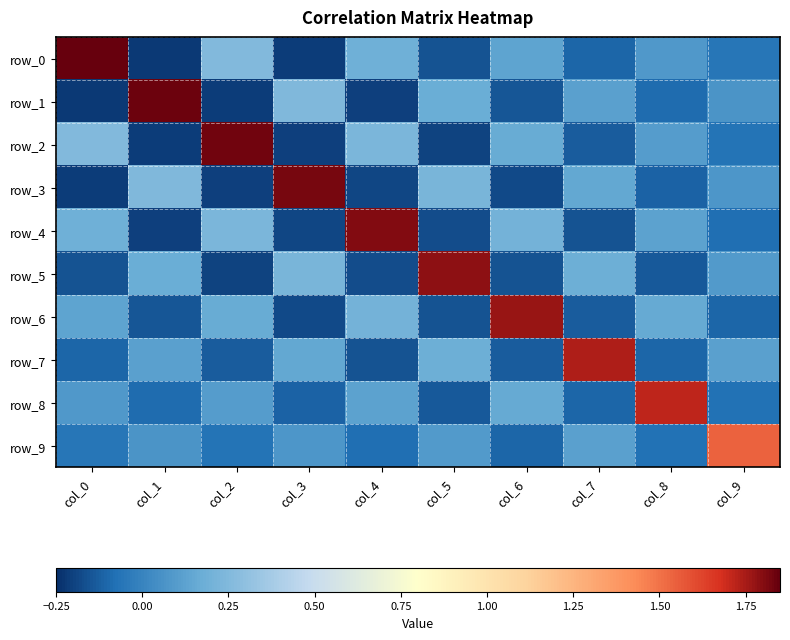

What is the total value across all series at col_0?

1.7